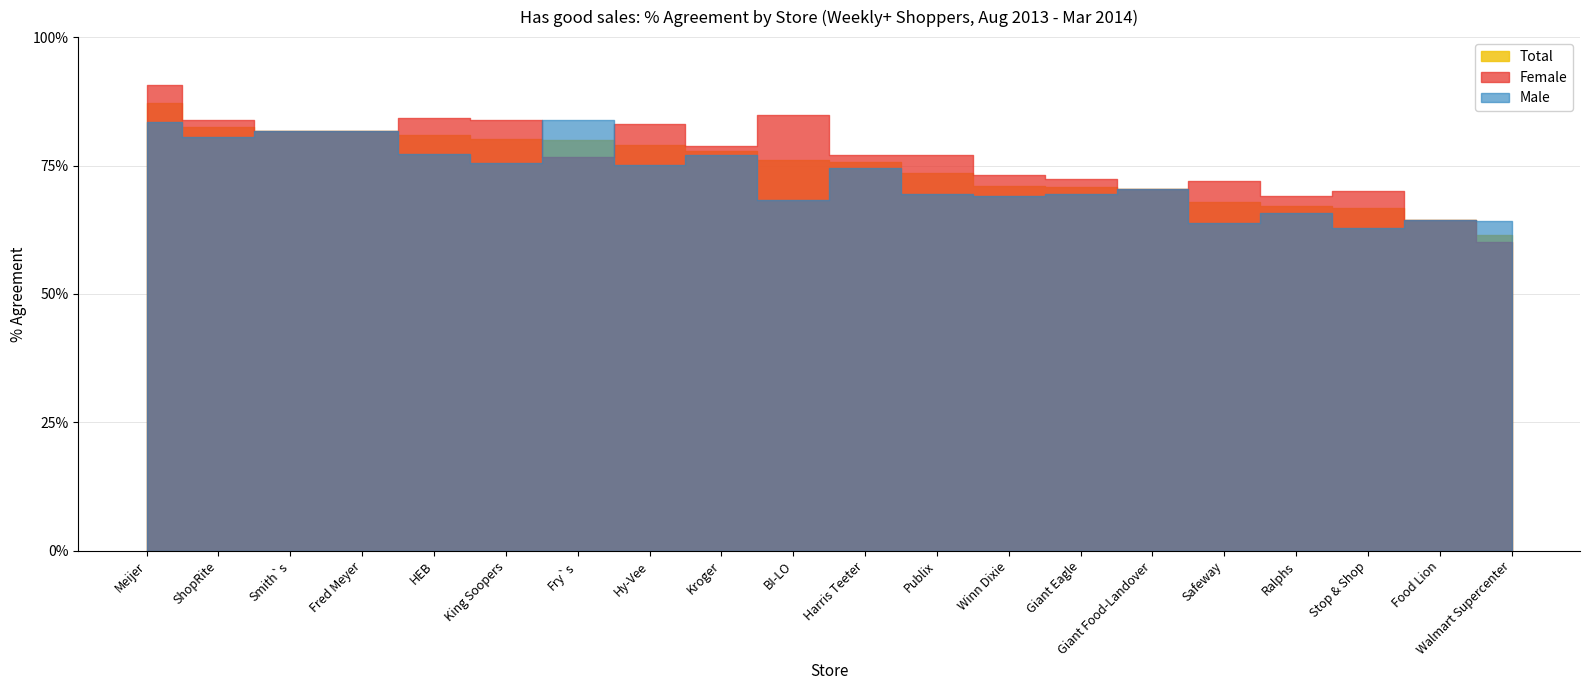

What is the average value of the Total series?

0.7